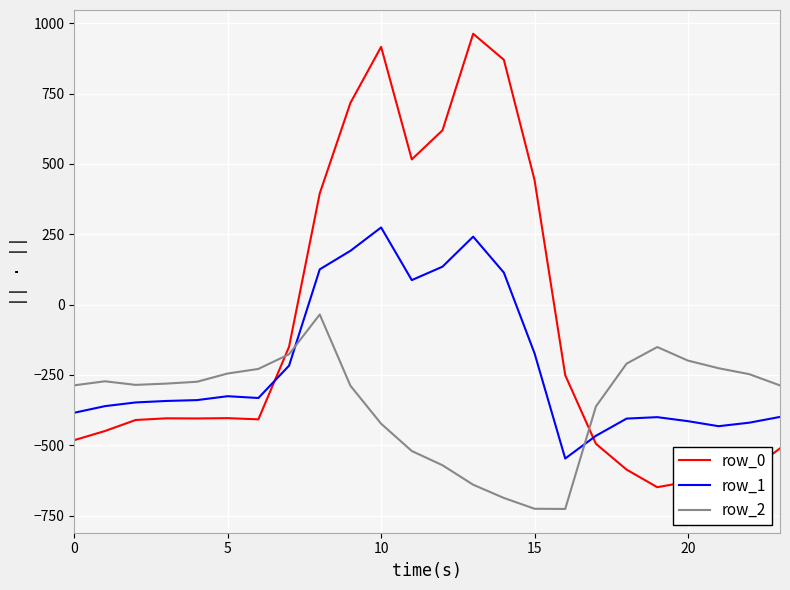

What are all the series names shown in the legend?

row_0, row_1, row_2